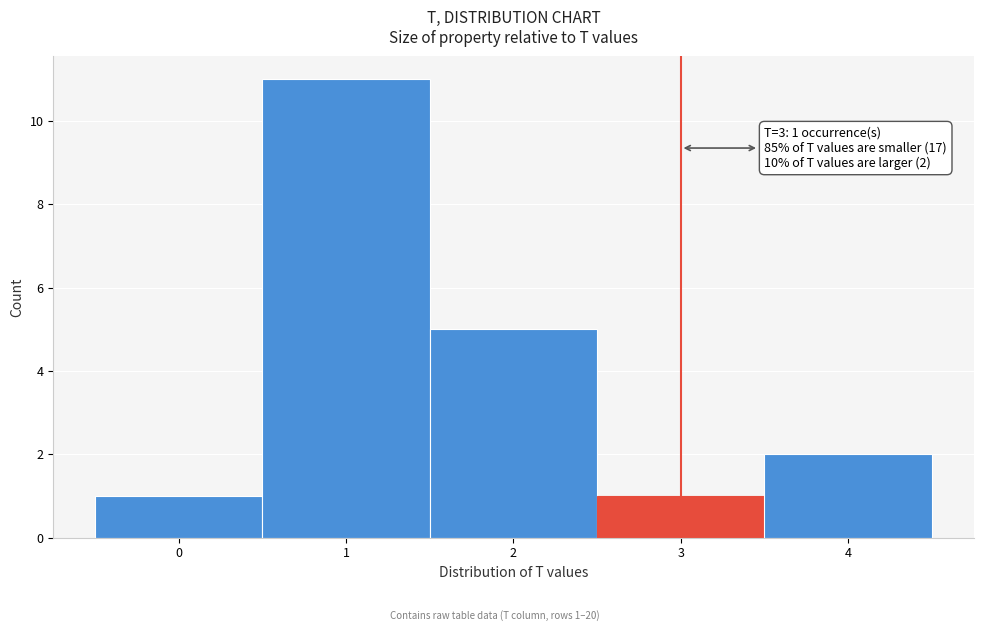

Which range on the x-axis has the tallest bar?

0.5 to 1.5